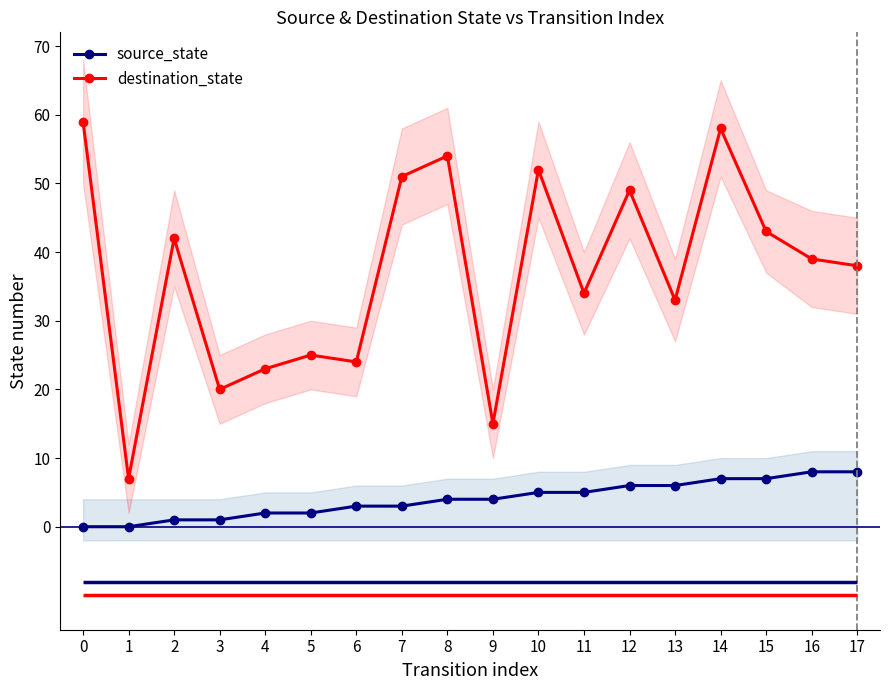

What is the value of the source_state point at the 8th from the left?

3